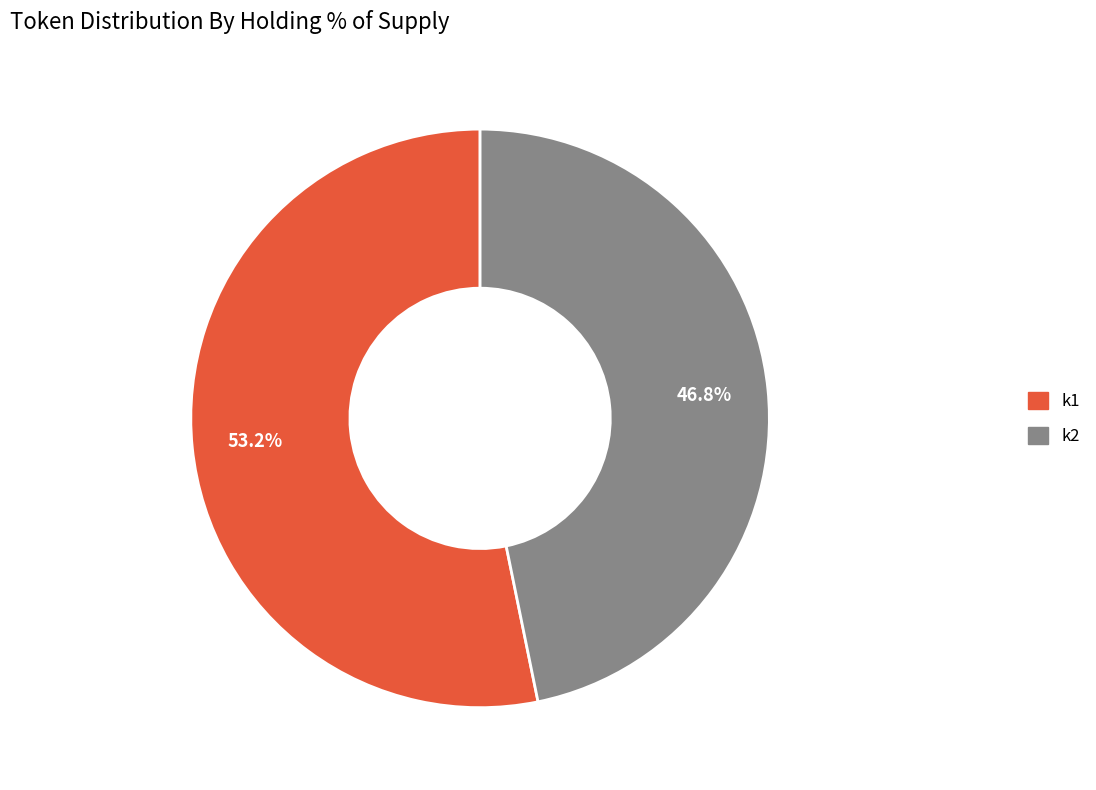

Rank the categories by value from lowest to highest.

k2, k1